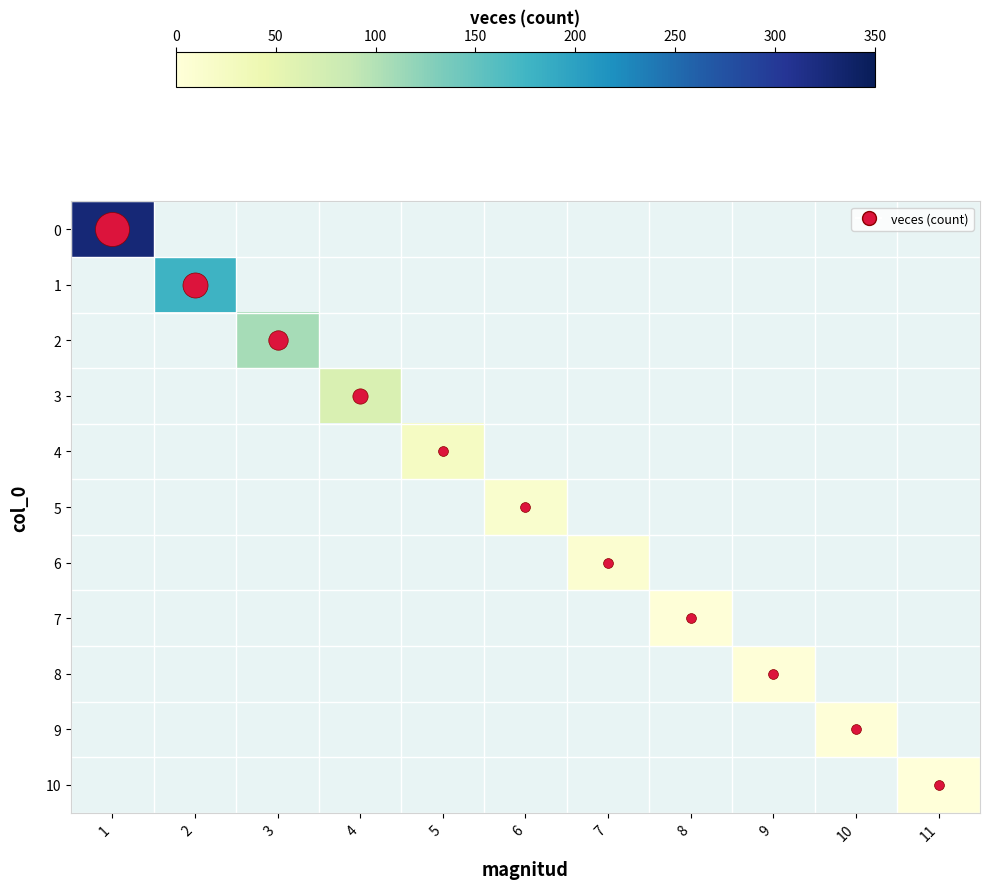

How many data points does each series have?

11